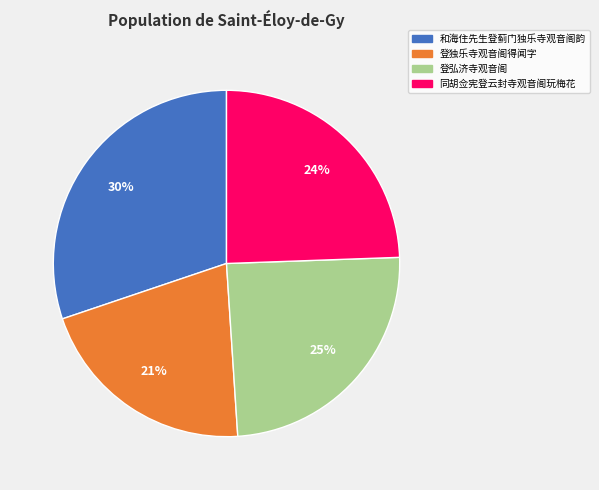

What percentage is the 登独乐寺观音阁得闻字 slice, to the nearest percent?

21%